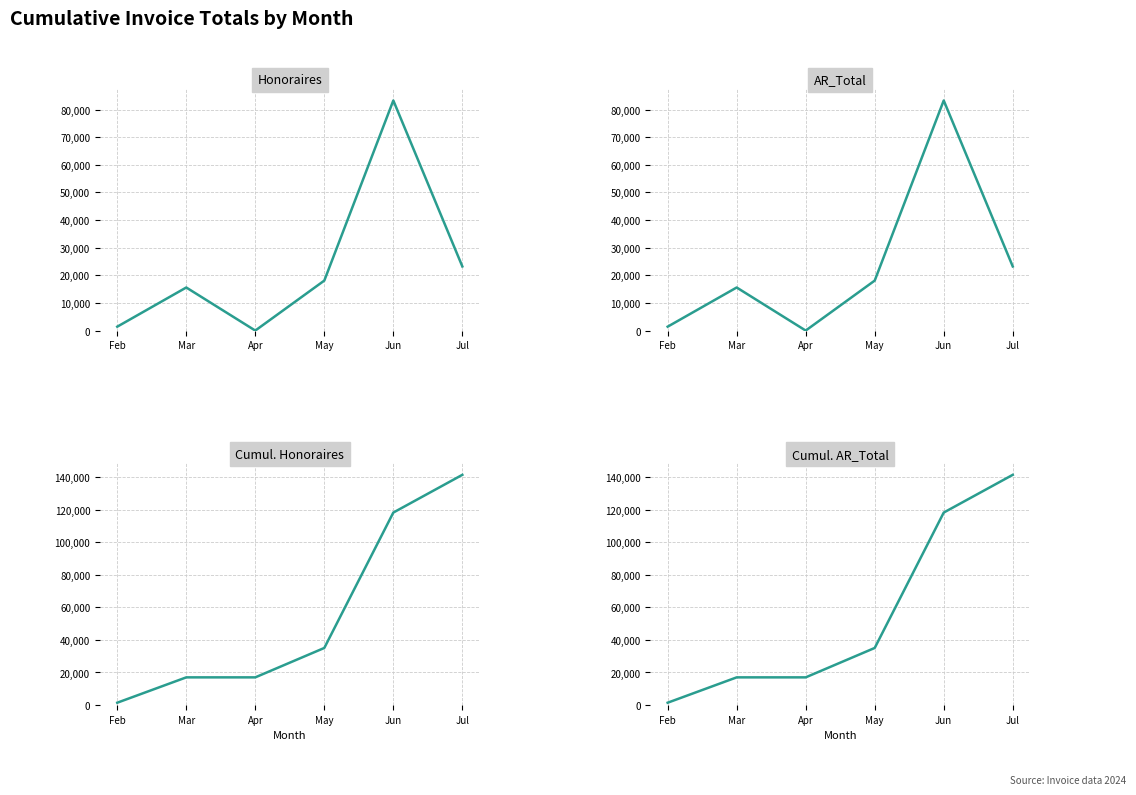

What is the value of the Cumul. AR_Total point at the 2nd from the left?

17001.9